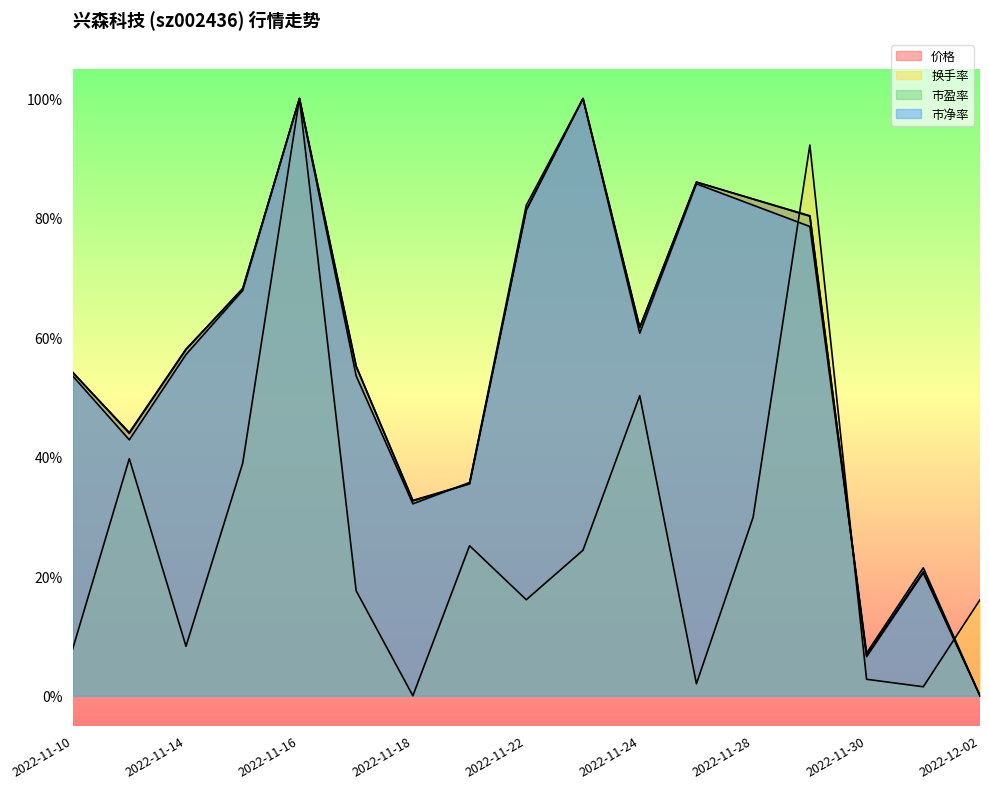

Where do 市净率 and 价格 first cross each other?

2022-11-18 and 2022-11-21